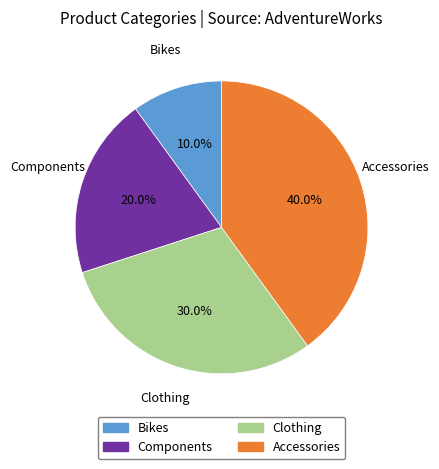

Is the sum of Accessories and Clothing greater than half?

Yes